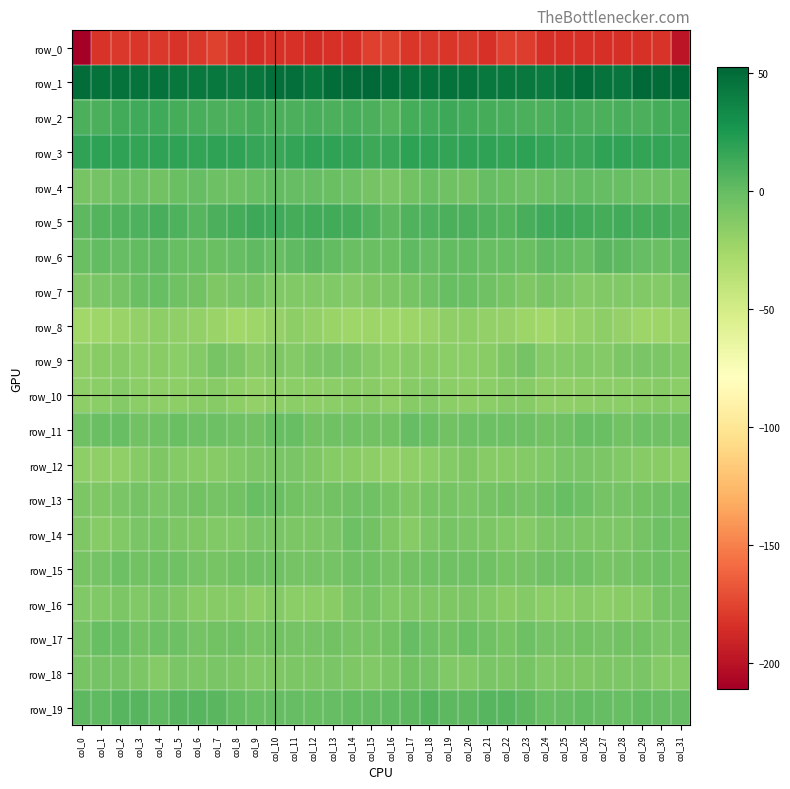

Reading left to right, extract all data points from this chart.

row_0: -211.2	-182.6	-181.2	-181.5	-180.8	-183.1	-180.9	-176.9	-182.9	-185.9	-184.2	-183.6	-185.5	-183.7	-183.5	-177.3	-176.4	-181.6	-180.8	-181.5	-180.9	-183.8	-178.2	-178.5	-185.1	-185.1	-183.7	-184.4	-185.2	-183.5	-182.9	-199.2
row_1: 49.3	46.4	47.4	46.3	46.9	43.8	43.0	42.7	41.8	43.4	47.8	47.6	43.6	48.9	50.0	50.7	48.6	46.5	47.4	46.5	46.3	42.9	43.0	42.4	41.5	45.5	48.7	45.6	44.5	50.6	49.7	52.6
row_2: 9.3	9.2	11.8	13.1	13.1	11.1	10.0	9.0	8.7	10.8	9.1	8.6	10.0	8.5	9.9	9.2	6.2	10.4	12.0	13.5	12.3	10.9	9.5	8.7	9.3	10.9	8.4	9.3	9.5	8.8	10.9	12.0
row_3: 18.3	19.3	18.5	17.1	17.6	18.1	17.6	18.3	17.7	15.6	15.3	17.2	18.6	17.6	17.2	14.3	15.5	19.1	17.9	17.0	17.8	18.4	17.5	18.7	16.6	15.2	15.5	18.0	18.5	17.2	17.0	14.8
row_4: -7.3	-6.5	-3.5	-3.6	-6.0	-2.3	-0.8	-3.8	-3.3	-1.5	0.6	-0.4	-0.6	-3.0	-3.4	-6.1	-9.0	-5.8	-2.6	-4.9	-5.4	-0.3	-2.2	-3.7	-2.9	-0.6	0.3	-0.7	-1.1	-3.4	-3.2	-2.7
row_5: 2.7	5.4	7.1	8.2	9.4	7.8	5.1	8.5	11.2	14.3	12.7	11.0	11.6	11.6	11.4	6.6	2.6	6.5	7.5	8.5	9.3	6.5	5.8	9.9	12.5	14.3	11.9	10.9	11.8	11.3	11.2	9.2
row_6: -2.2	0.4	-0.2	0.1	1.3	-1.6	-1.1	-2.4	-0.7	2.1	-2.0	1.2	3.6	0.6	-2.6	-2.8	-2.5	1.1	-0.8	0.9	0.3	-1.7	-1.4	-2.8	1.6	0.4	-1.8	3.2	2.5	-0.5	-2.6	1.4
row_7: -10.7	-8.7	-6.2	-2.3	-1.8	-4.4	-6.1	-10.3	-9.2	-7.7	-12.0	-12.0	-11.9	-11.5	-13.1	-10.9	-9.7	-7.5	-5.0	-1.1	-3.0	-4.9	-7.7	-11.2	-7.2	-9.5	-12.4	-11.8	-12.0	-11.4	-13.3	-9.0
row_8: -25.1	-24.3	-21.9	-19.3	-17.0	-18.1	-19.1	-22.1	-25.1	-23.9	-20.5	-17.4	-18.9	-22.4	-23.7	-23.4	-24.2	-23.6	-21.0	-18.0	-17.1	-18.7	-20.0	-23.6	-25.1	-22.5	-19.2	-17.3	-20.4	-23.3	-23.2	-21.0
row_9: -17.9	-15.0	-13.7	-15.5	-15.3	-15.8	-12.3	-7.6	-9.5	-13.9	-11.1	-13.3	-10.1	-8.8	-9.3	-12.8	-16.4	-14.1	-14.6	-15.4	-15.5	-14.8	-10.4	-6.9	-12.5	-12.6	-11.9	-12.7	-9.3	-9.0	-9.4	-11.5
row_10: -16.6	-16.1	-12.4	-15.5	-16.9	-16.9	-14.5	-13.6	-16.7	-18.9	-17.1	-16.2	-16.5	-15.4	-14.4	-14.6	-17.7	-14.0	-13.0	-16.3	-17.2	-15.9	-14.0	-14.1	-18.4	-18.2	-16.6	-16.3	-16.4	-14.9	-14.2	-15.5
row_11: -5.0	-2.1	-1.2	-5.1	-4.4	-2.8	-3.8	-3.3	-4.3	-5.6	-1.9	-1.7	-5.4	-4.2	-4.7	-5.7	-5.9	-0.5	-2.2	-6.0	-3.1	-3.6	-3.6	-3.2	-5.5	-4.3	-1.3	-2.9	-5.6	-4.0	-4.9	-4.7
row_12: -16.4	-18.4	-17.8	-13.4	-10.9	-12.8	-14.4	-13.4	-11.9	-9.4	-8.5	-8.9	-11.0	-13.6	-14.5	-17.1	-18.5	-18.3	-16.1	-12.3	-11.0	-14.1	-14.2	-12.7	-11.3	-8.8	-8.6	-9.3	-12.2	-13.9	-15.3	-17.0
row_13: -9.4	-11.1	-8.9	-7.1	-8.8	-6.8	-5.8	-6.8	-5.6	-1.8	-2.5	-5.9	-6.8	-5.6	-4.9	-4.8	-8.0	-10.9	-7.2	-8.1	-8.3	-6.1	-6.0	-7.0	-4.1	-1.3	-3.7	-7.0	-6.3	-5.3	-4.7	-3.9
row_14: -11.0	-14.1	-11.3	-8.4	-7.7	-9.4	-11.2	-11.8	-11.6	-8.8	-9.0	-9.9	-9.3	-8.5	-3.8	-5.7	-10.5	-13.7	-10.1	-7.6	-8.4	-9.9	-11.4	-12.4	-10.2	-8.8	-9.2	-10.1	-9.4	-6.6	-4.0	-5.7
row_15: -7.4	-7.0	-3.8	-5.8	-4.4	-4.7	-6.6	-7.7	-5.2	-4.9	-4.1	-7.1	-6.8	-6.5	-4.5	-4.6	-7.0	-5.5	-4.5	-5.1	-4.7	-4.8	-7.6	-7.0	-4.8	-4.6	-4.9	-7.6	-6.7	-6.1	-4.0	-5.2
row_16: -11.8	-12.1	-9.6	-11.4	-9.1	-11.2	-14.0	-14.1	-14.0	-17.2	-13.3	-15.9	-15.6	-15.2	-9.6	-7.2	-11.4	-10.7	-10.2	-10.5	-9.6	-12.1	-15.0	-12.9	-16.1	-15.6	-13.8	-16.4	-15.4	-13.9	-7.4	-6.7
row_17: -6.5	-2.0	-1.5	-5.8	-3.3	-3.2	-7.1	-5.5	-4.7	-8.0	-5.3	-6.3	-6.2	-5.4	-7.5	-8.0	-5.5	-0.8	-3.2	-5.8	-2.1	-5.0	-7.2	-4.0	-6.9	-6.9	-5.4	-6.7	-5.6	-5.9	-8.3	-7.0
row_18: -7.3	-6.1	-6.5	-9.3	-12.8	-9.2	-10.0	-8.2	-10.0	-11.8	-10.5	-10.1	-10.0	-8.5	-10.8	-12.2	-9.8	-6.0	-7.0	-11.6	-11.6	-9.2	-9.6	-8.1	-11.6	-11.2	-10.3	-10.1	-9.5	-8.6	-12.5	-12.4
row_19: 2.6	2.0	4.7	4.3	2.1	4.3	4.6	3.7	0.7	-1.5	0.0	-0.1	-1.1	-0.9	0.4	0.8	1.5	3.1	5.3	2.9	2.7	4.8	4.2	3.1	-1.0	-0.8	0.1	-0.1	-1.9	0.2	-0.4	-0.8